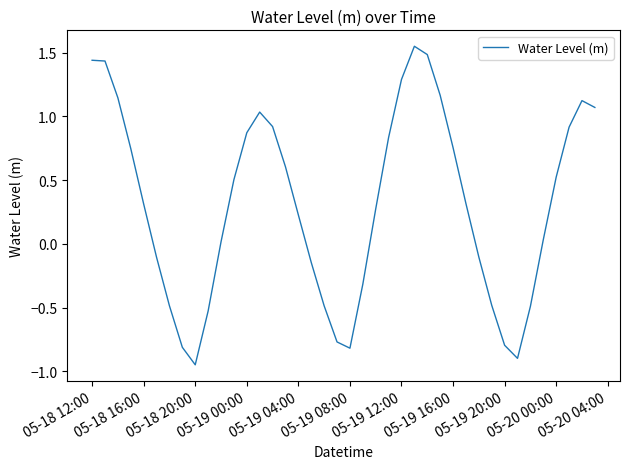

What is the difference between the second highest and minimum values?

2.4